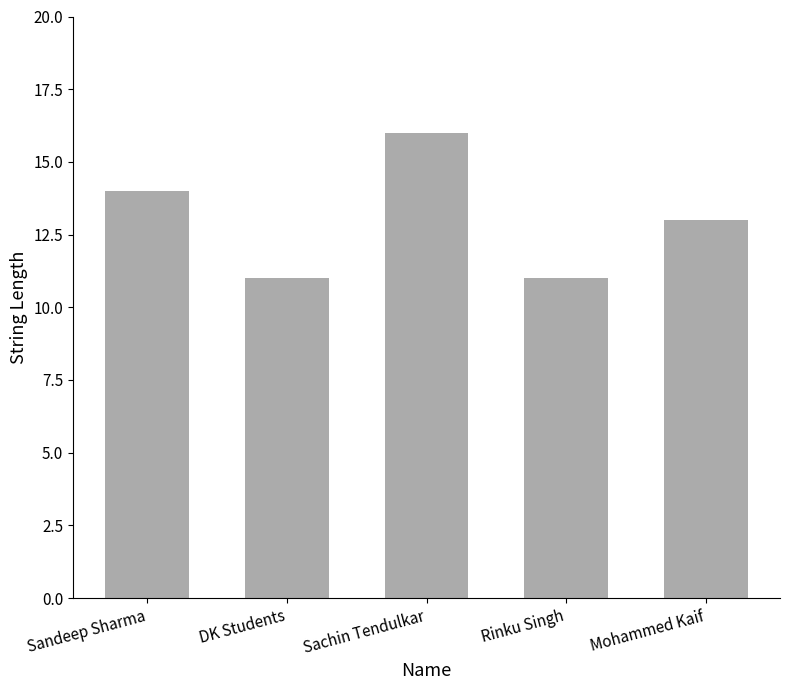

At which label is the value closest to 13?

Mohammed Kaif